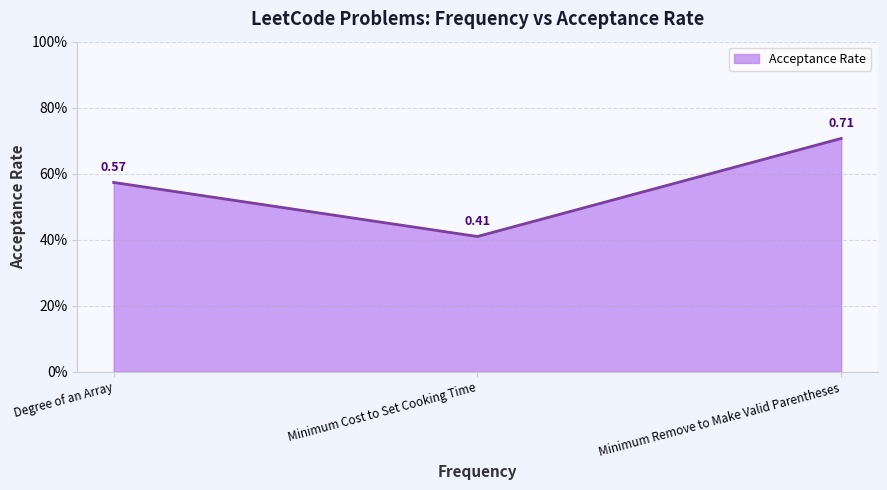

Is this an area chart (filled region under the line)?

Yes